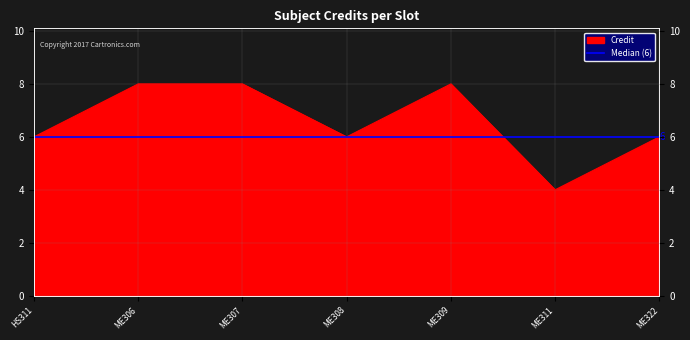

Between ME308 and ME309, which is larger?

ME309